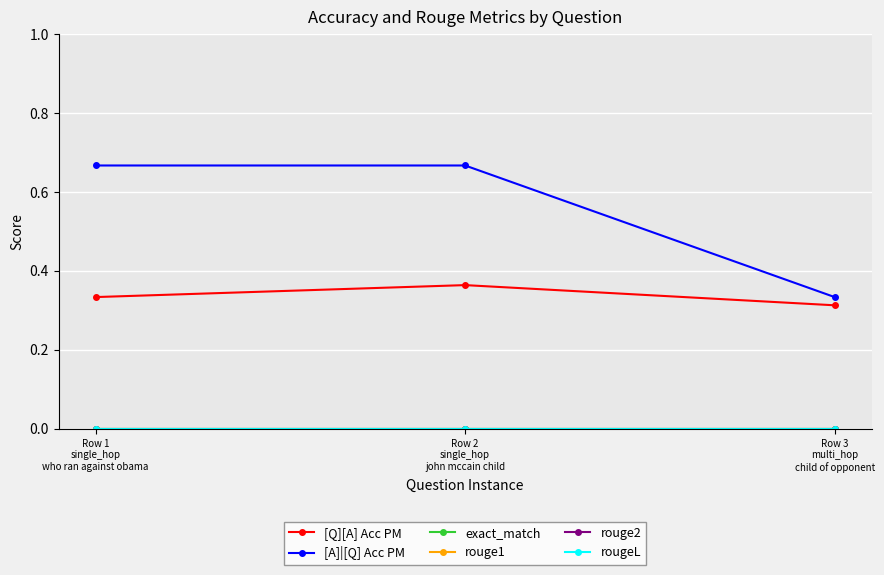

At how many categories does at least one series exceed 0?

3